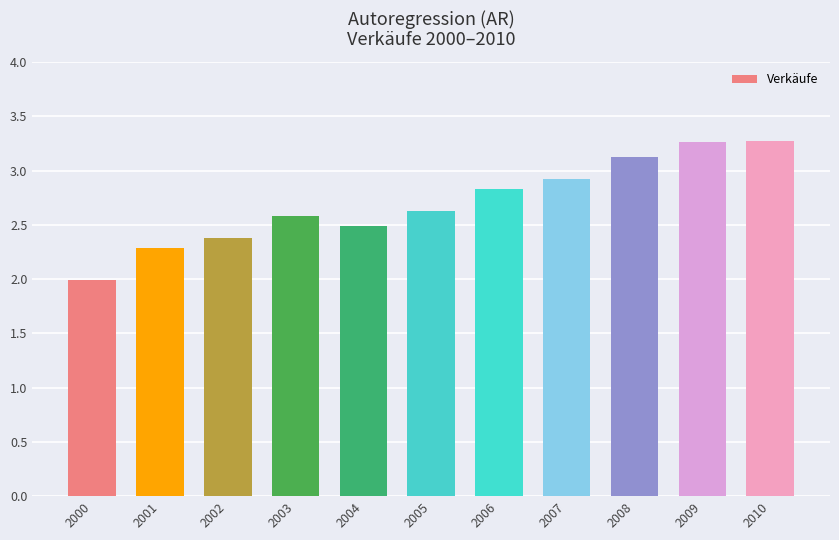

What is the minimum value shown in the chart?

2.0